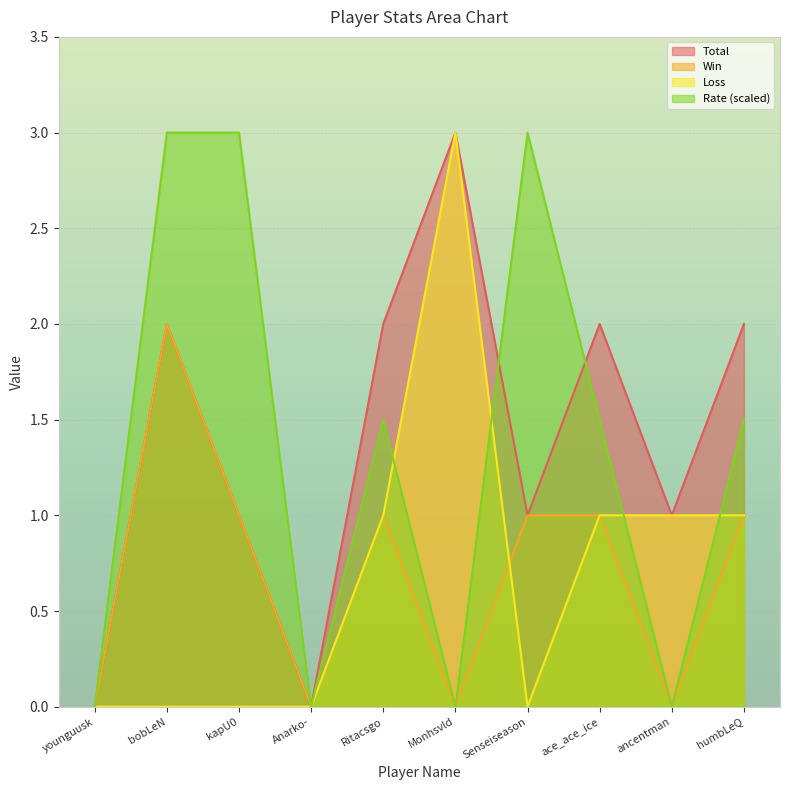

At which category does the chart reach its minimum across all series?

younguusk